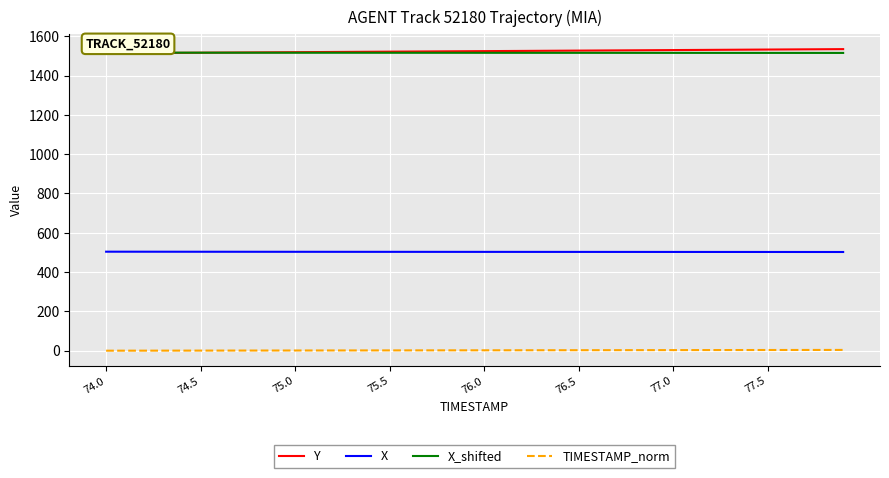

True or false: Y and TIMESTAMP_norm cross at least once.

False